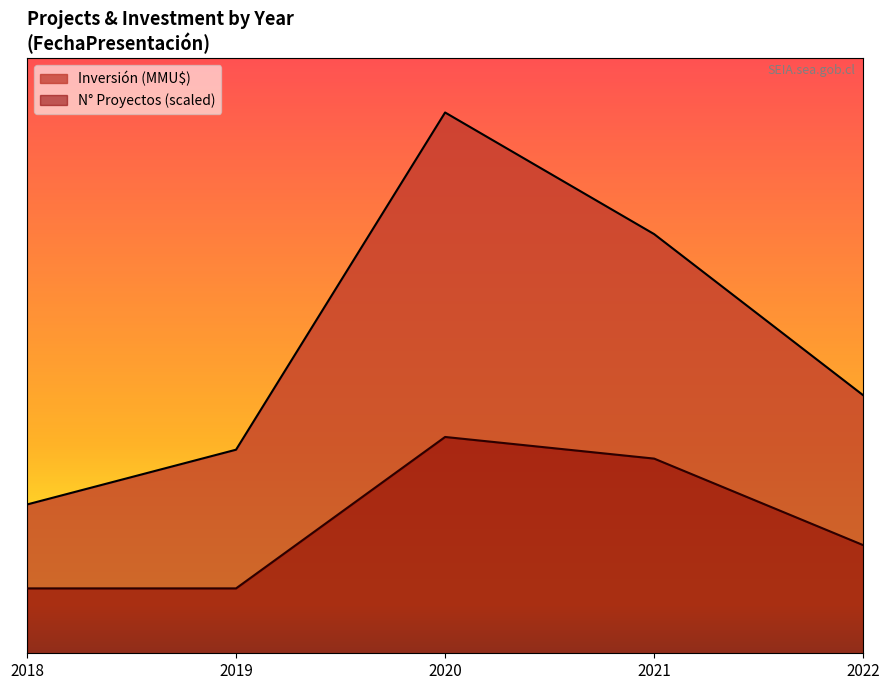

The value of Project Count at 2011 is 7. True or false?

False